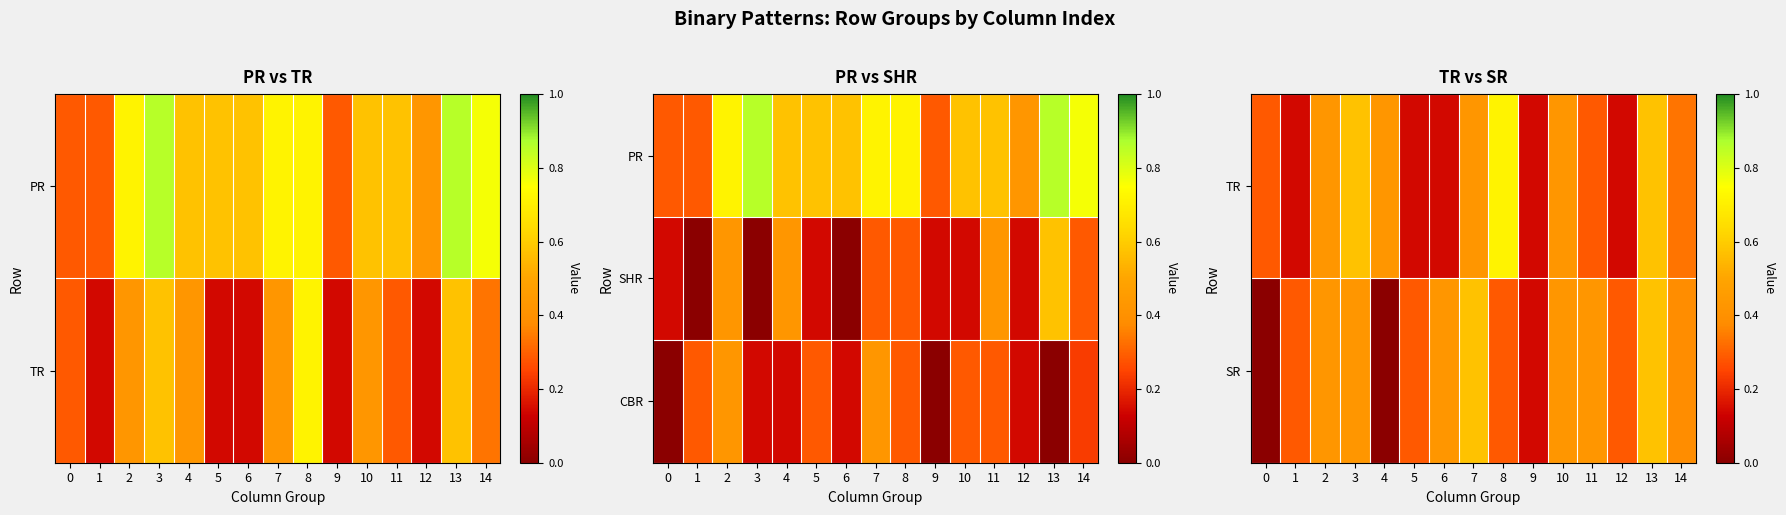

At which category does the chart reach its peak across all series?

8